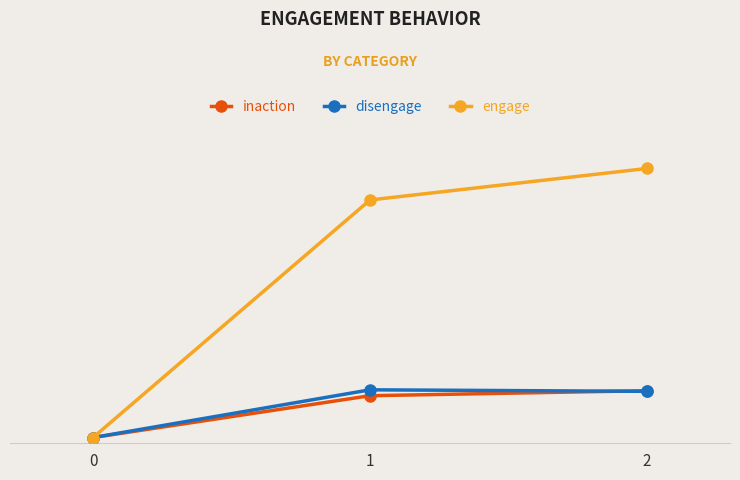

The value of inaction at 0 is 2133. True or false?

False